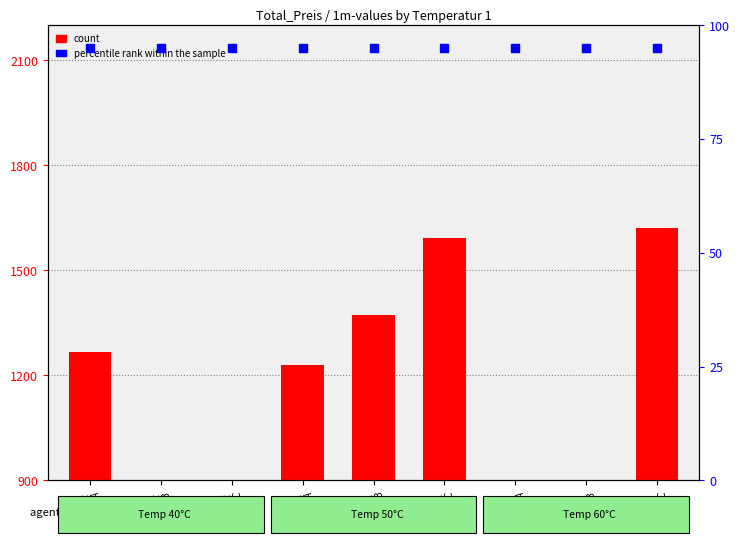

What are all the series names shown in the legend?

count, percentile rank within the sample